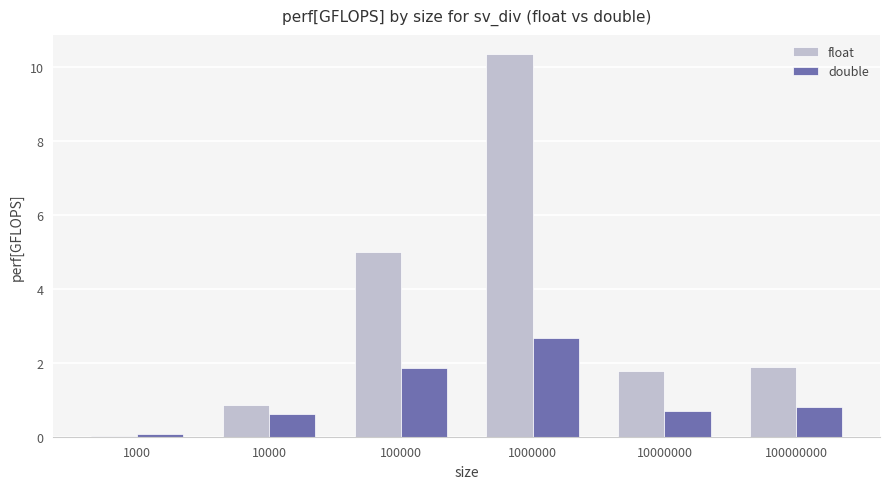

At which label does float first exceed 1?

100000